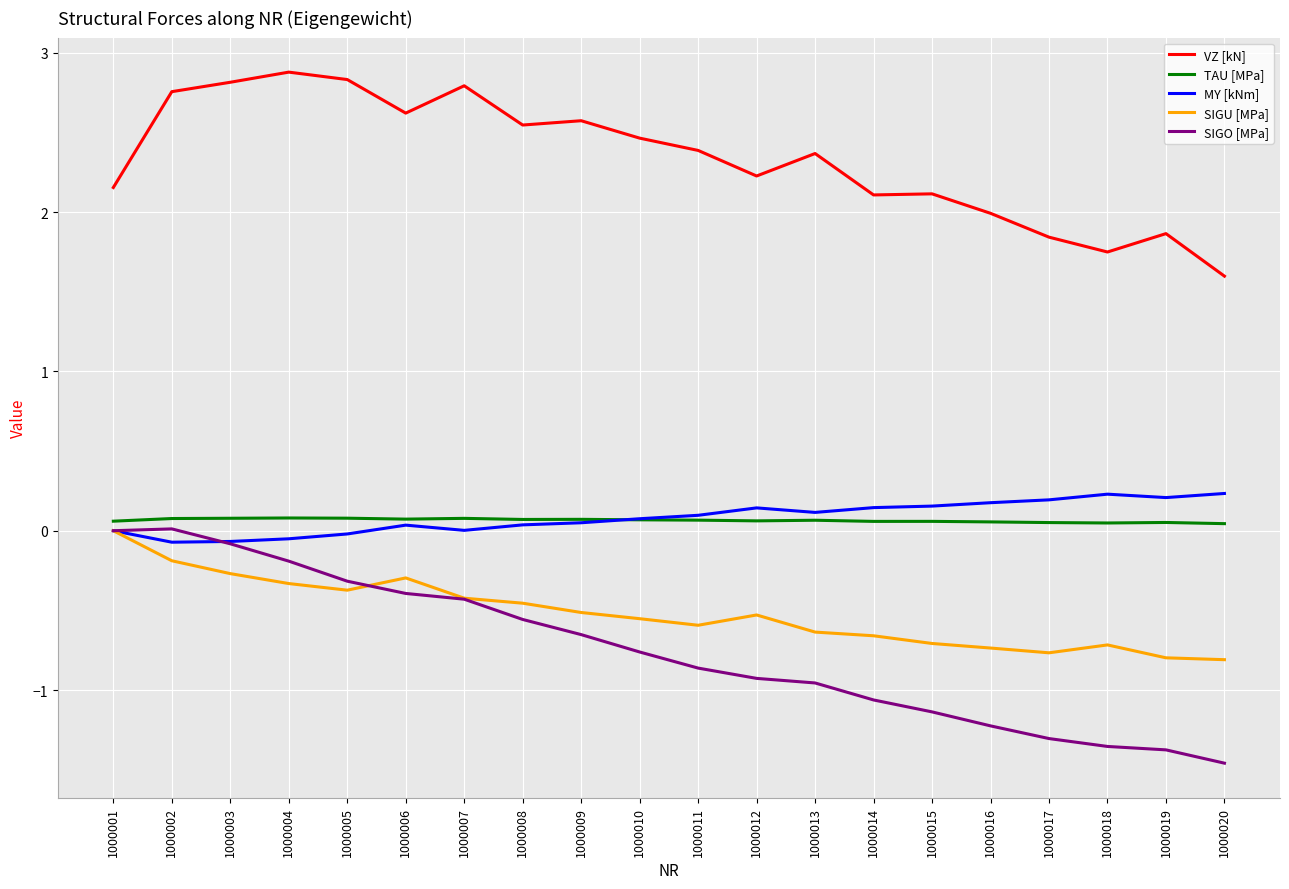

True or false: VZ [kN] and MY [kNm] cross at least once.

False